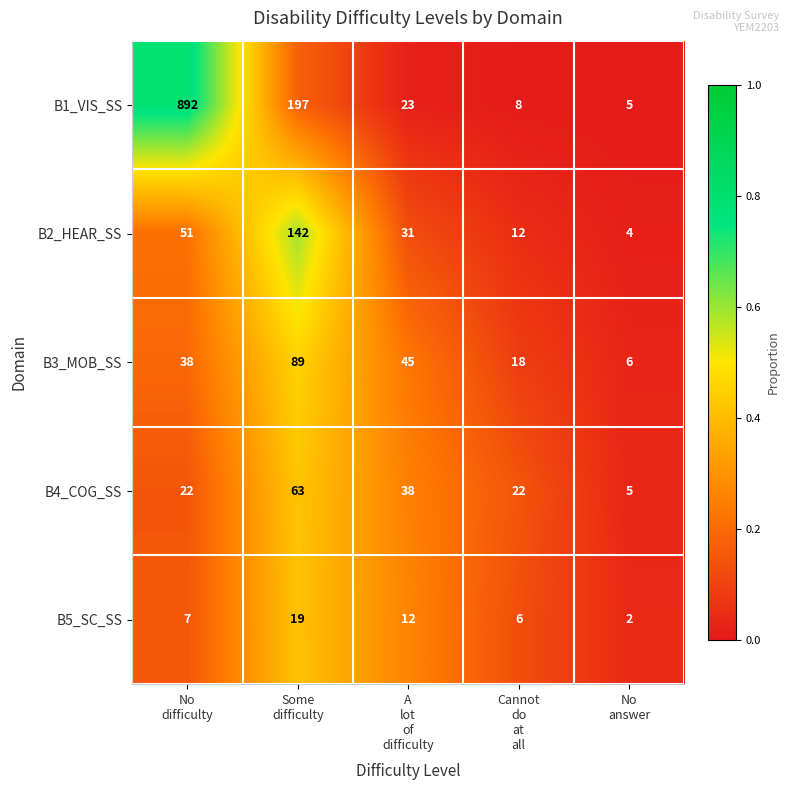

What is the difference between the maximum and minimum values in the B3_MOB_SS series?

83